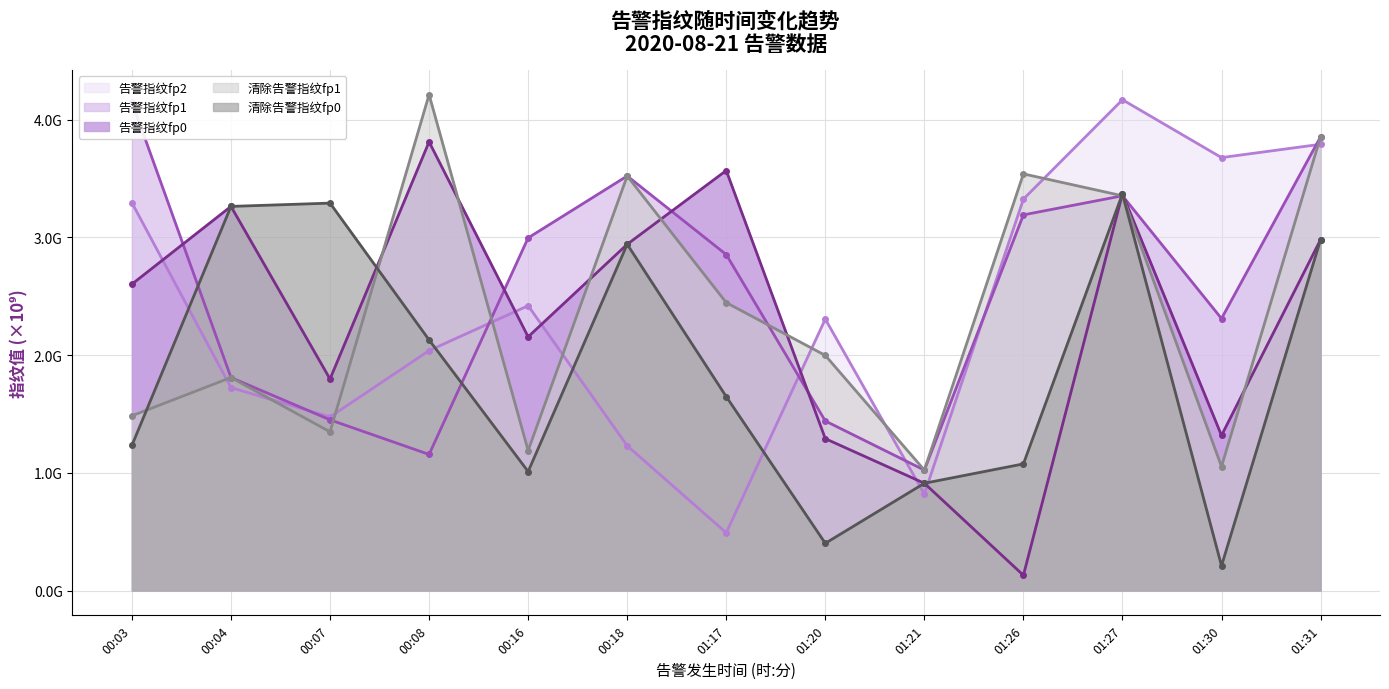

What is the approximate value of 告警指纹fp0 at 01:20?

1.3